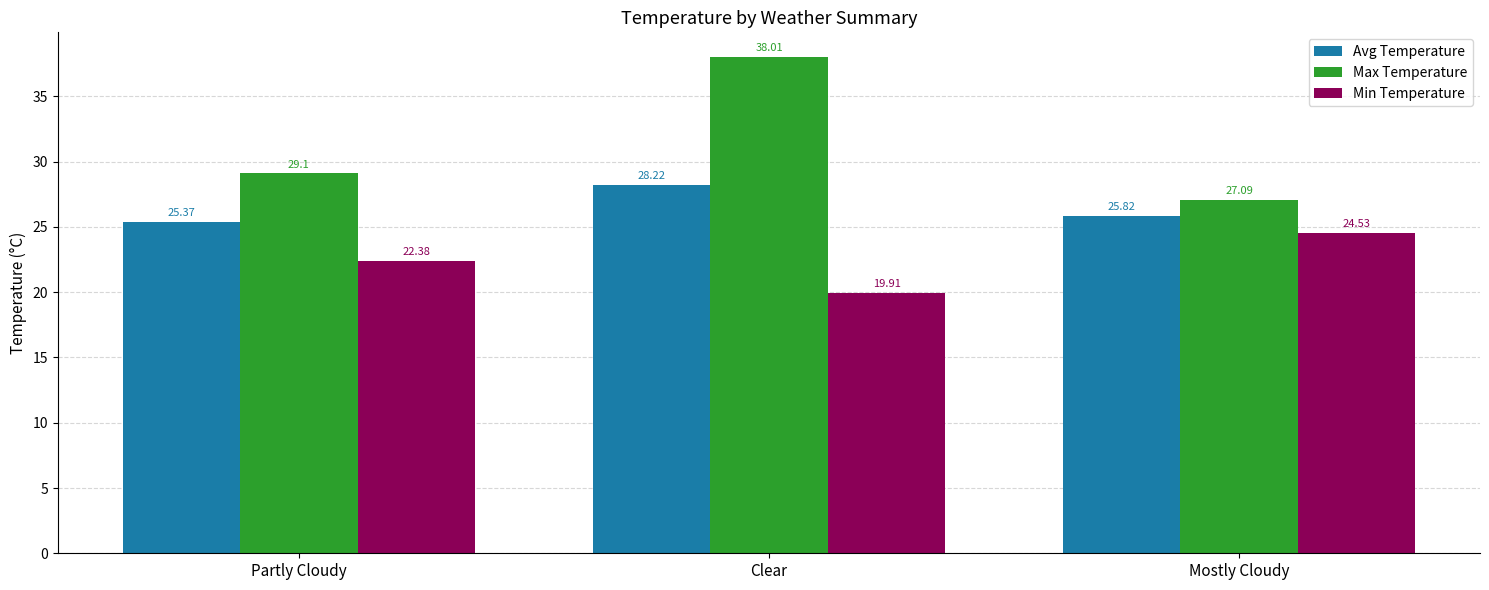

Is the value of Max Temperature at Clear greater than the value of Min Temperature at Partly Cloudy?

Yes